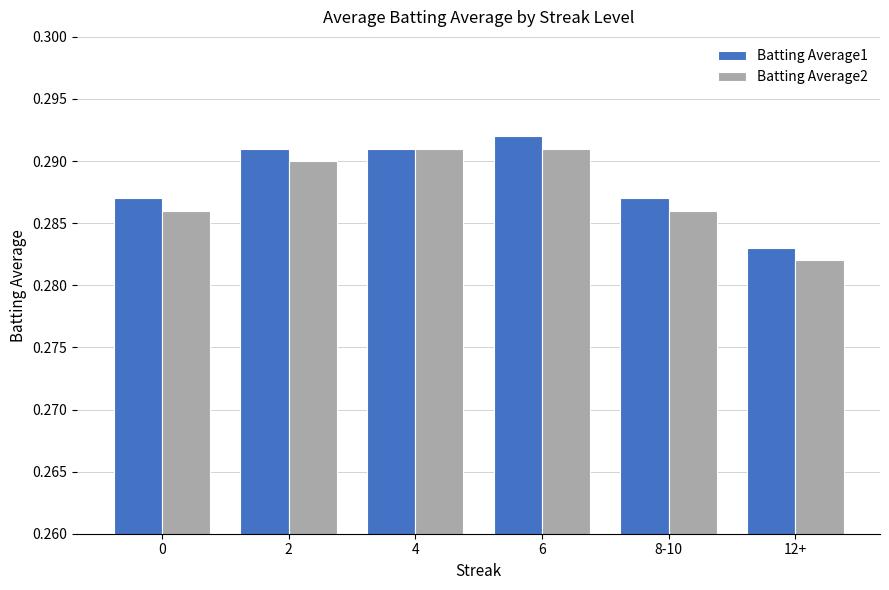

What is the sum of all Batting Average1 values?

1.7